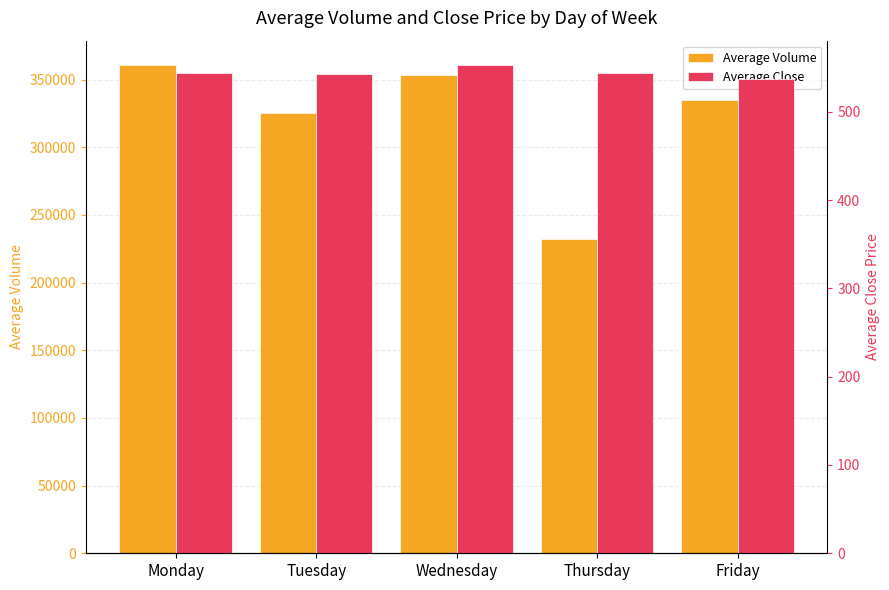

Are the bars grouped side by side (vs. stacked)?

Yes